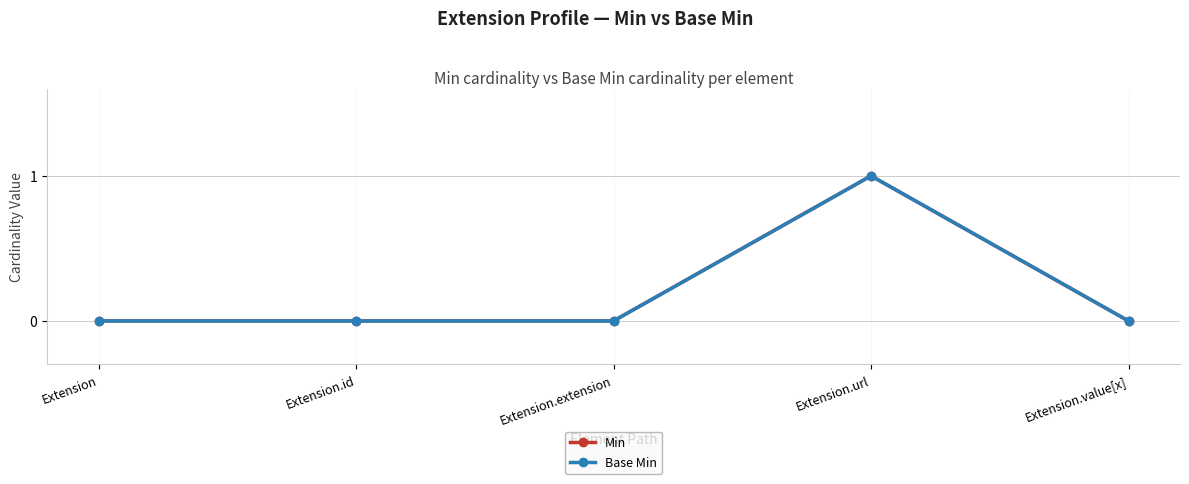

True or false: Min and Base Min intersect in this chart.

False